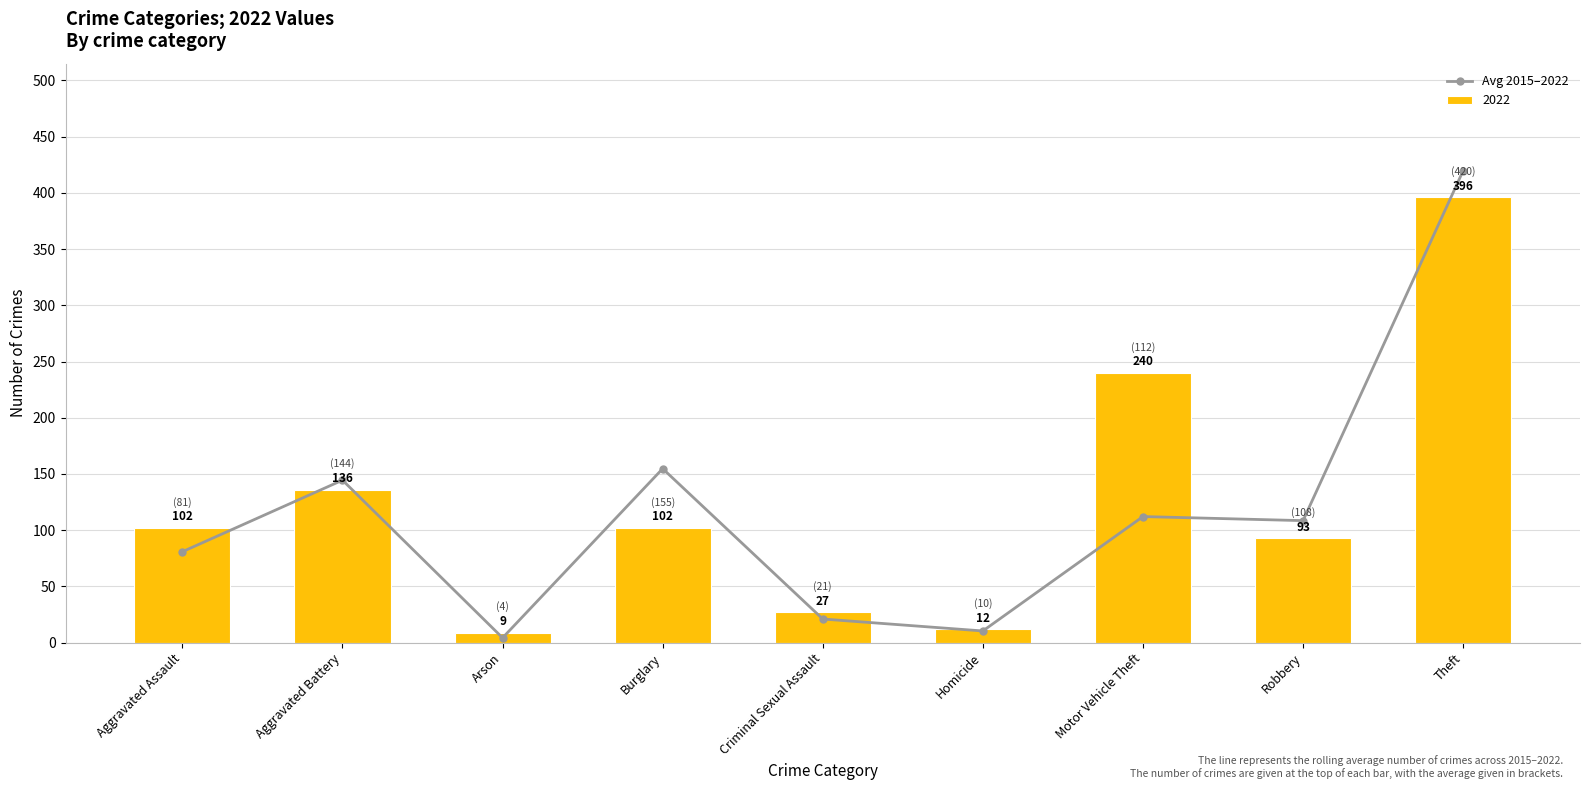

Count the number of values greater than 108.

5